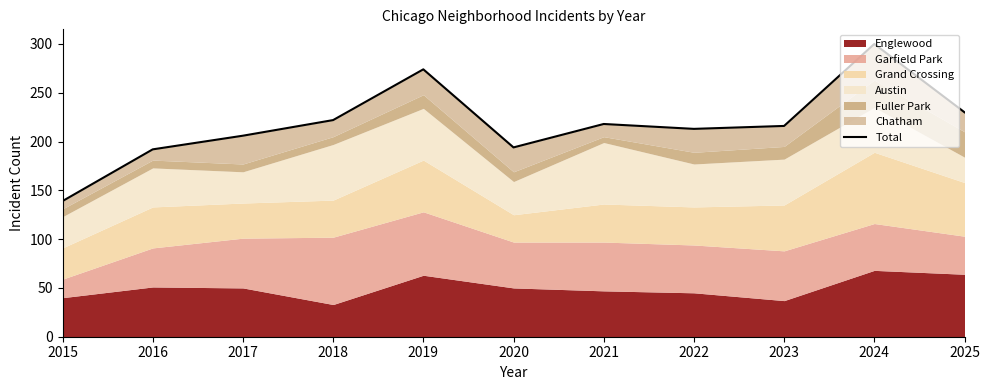

How many points are lower than both their immediate neighbors (excluding endpoints)?

2